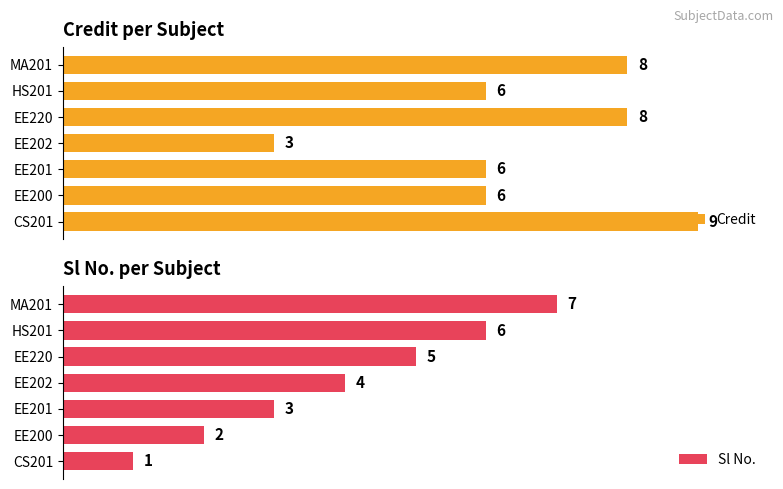

At how many categories does at least one series exceed 2?

7